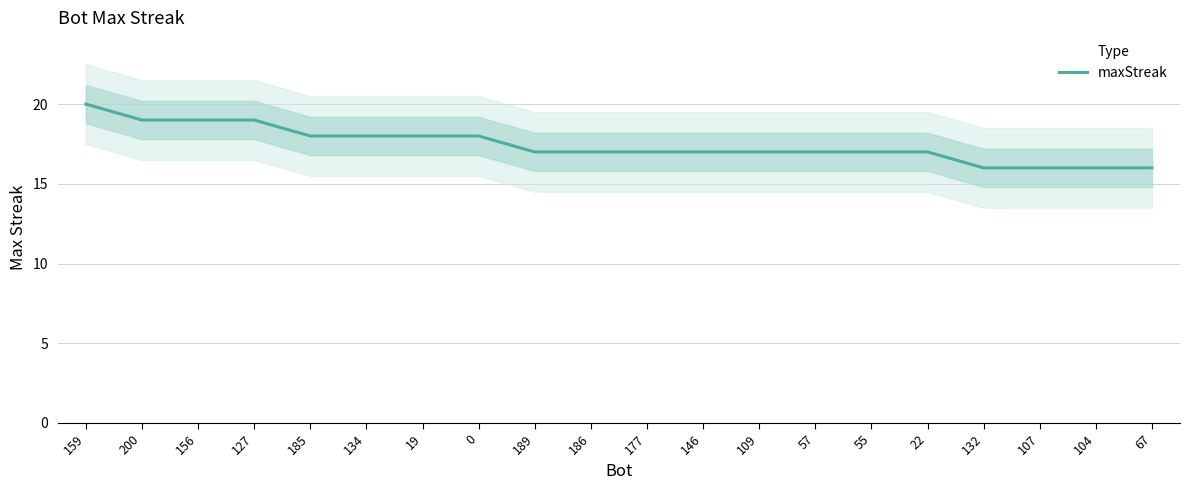

What is the label of the 9th point from the left?

189